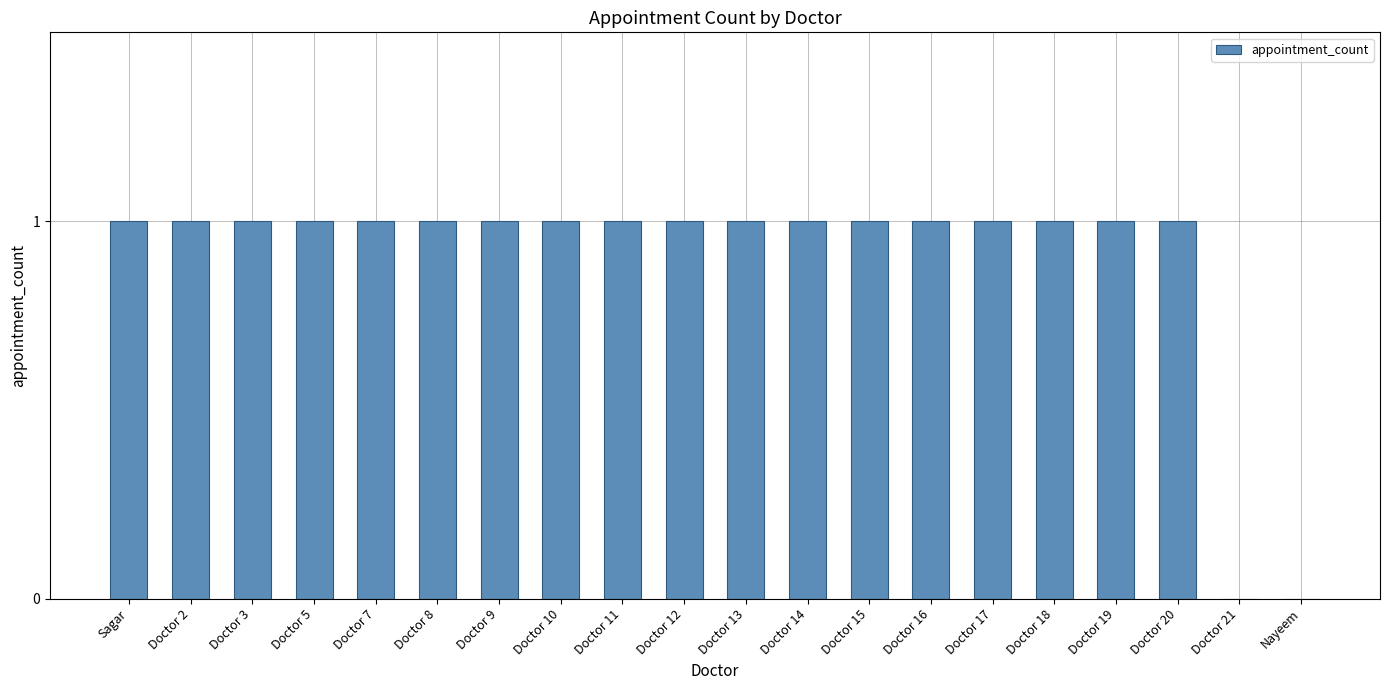

True or false: the data shows 1 at Doctor 19.

True